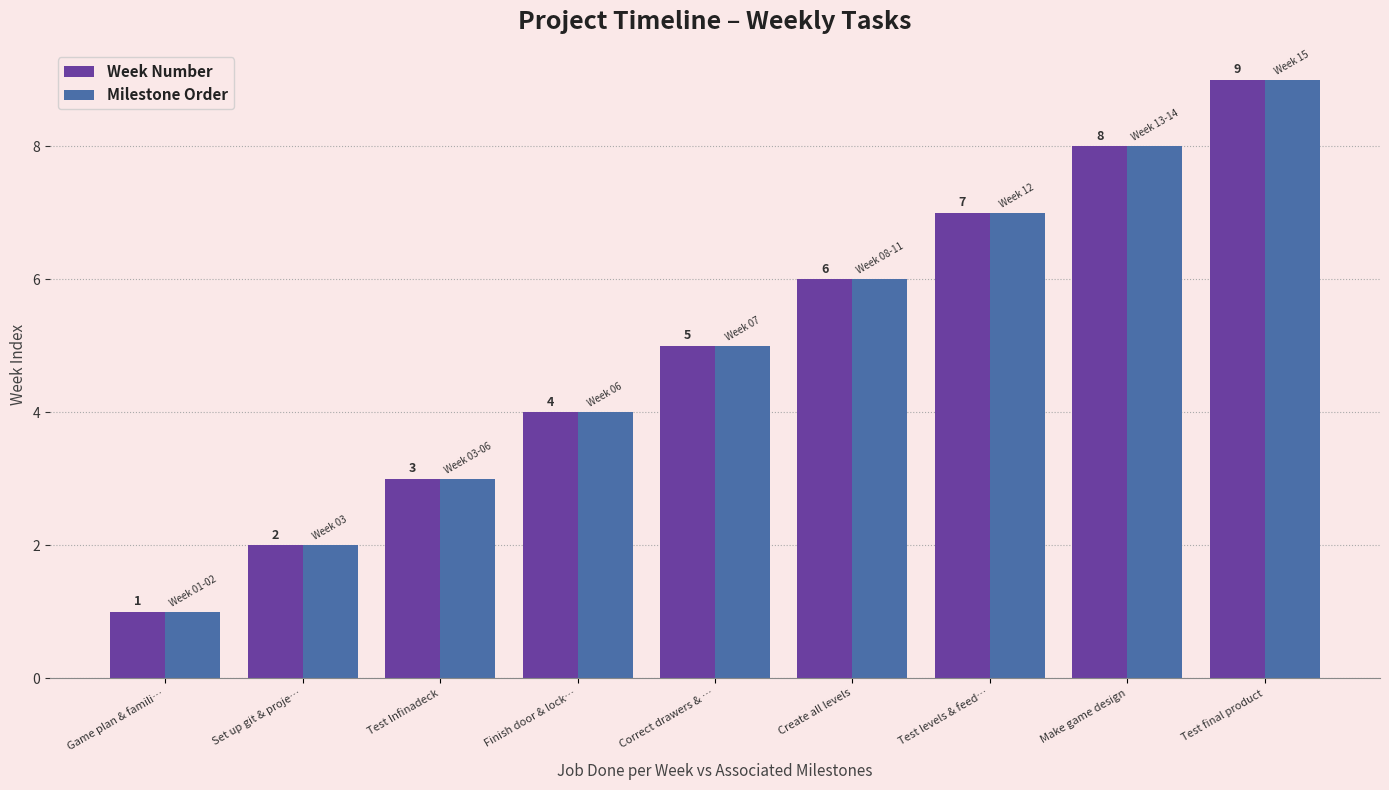

Is the value of Milestone Order at Test final product greater than the value of Week Number at Test Infinadeck?

Yes